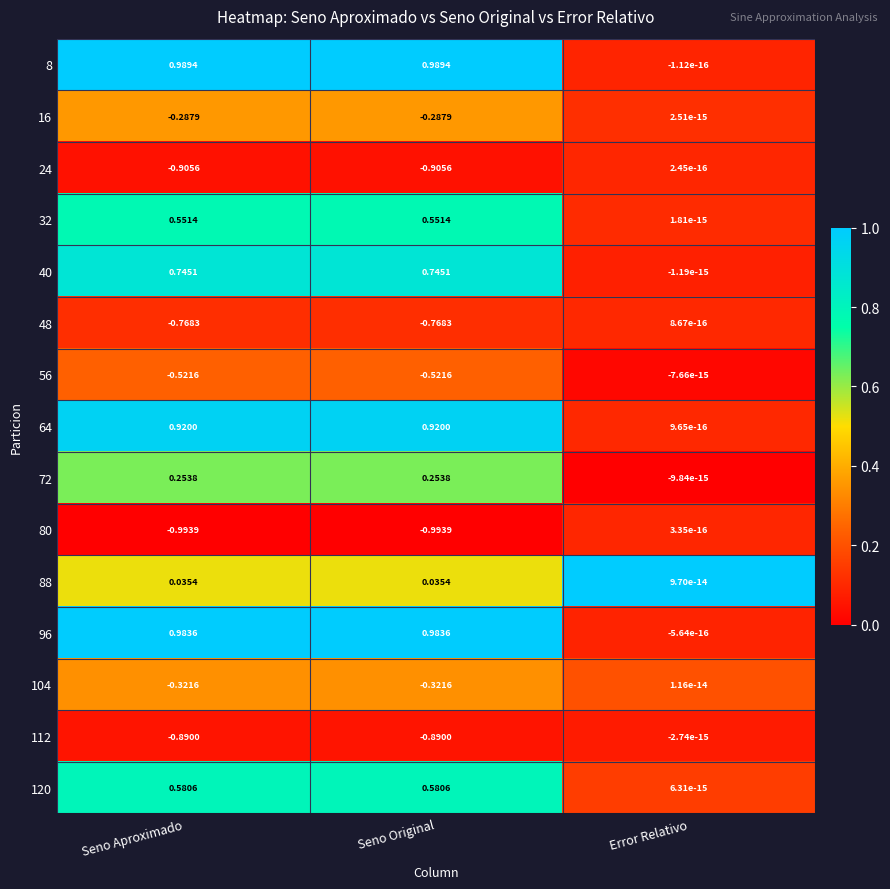

What is the total value across all series at Seno Aproximado?

0.4